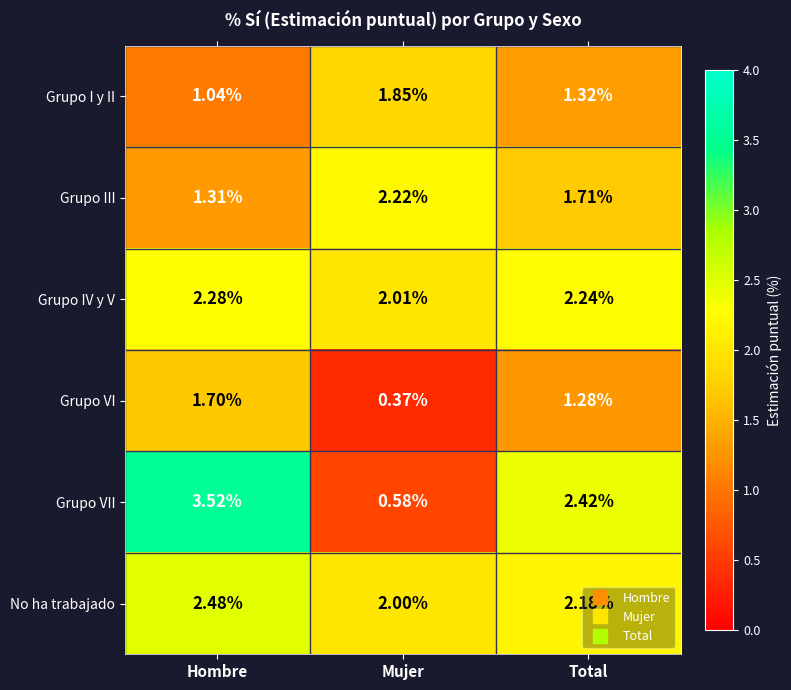

What is the difference between the highest and lowest values at Total?

1.1